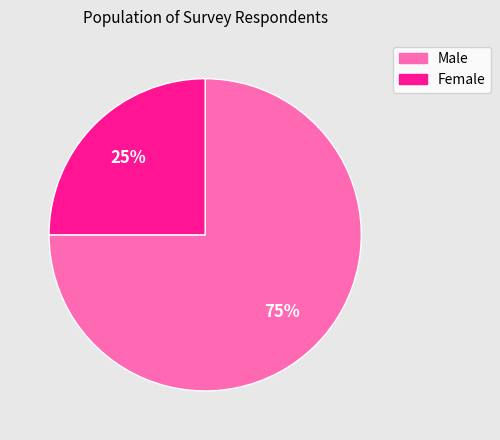

Which has a higher value, Female or Male?

Male